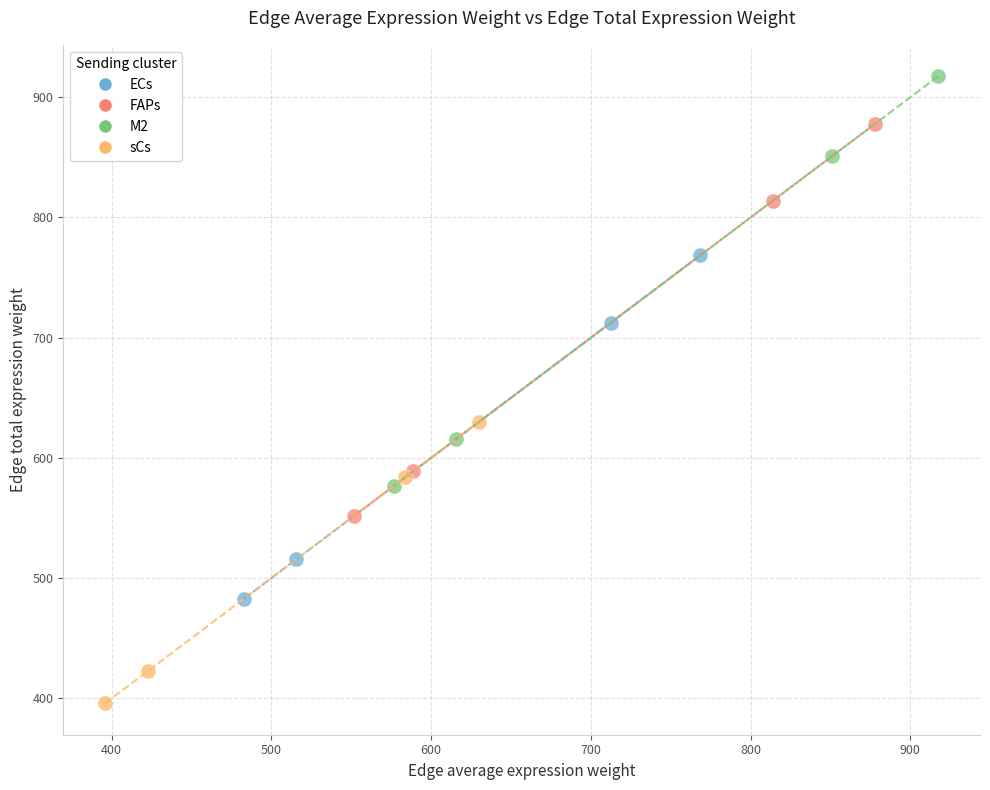

Which series contains the lowest Y value?

sCs